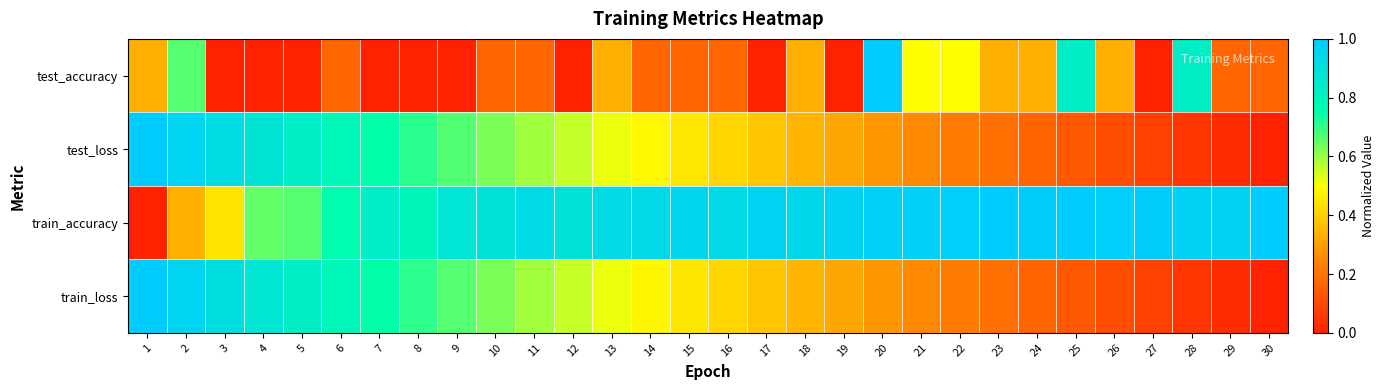

What is the difference between the highest and lowest values at 17?

1.0